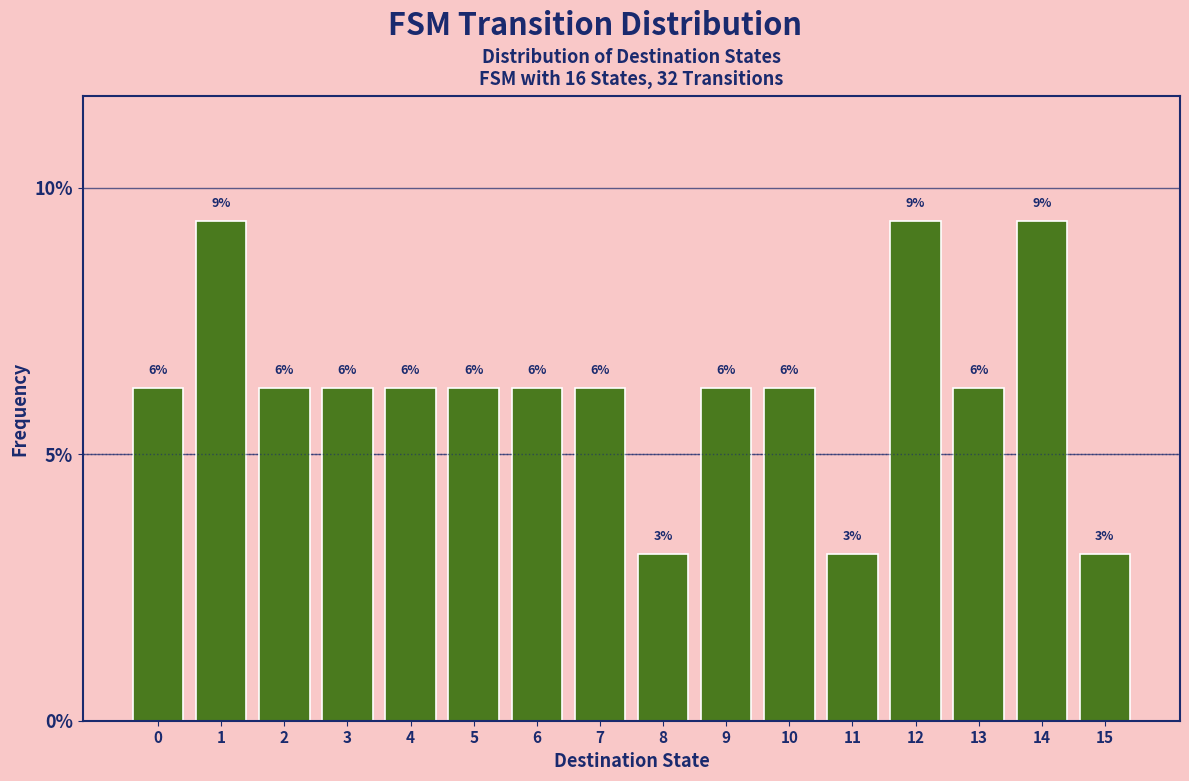

Does the chart contain any negative values?

No